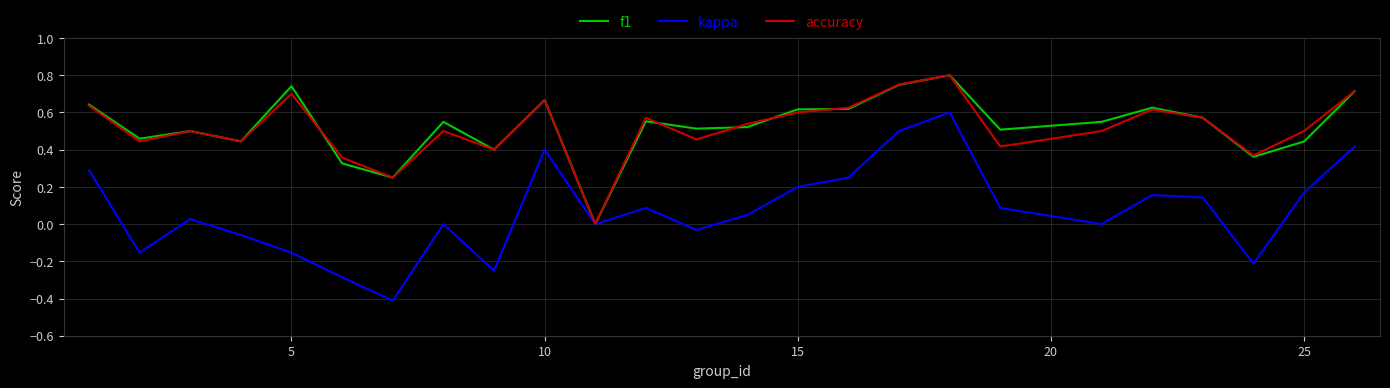

What is the difference between the second highest and minimum values in the kappa series?

0.9